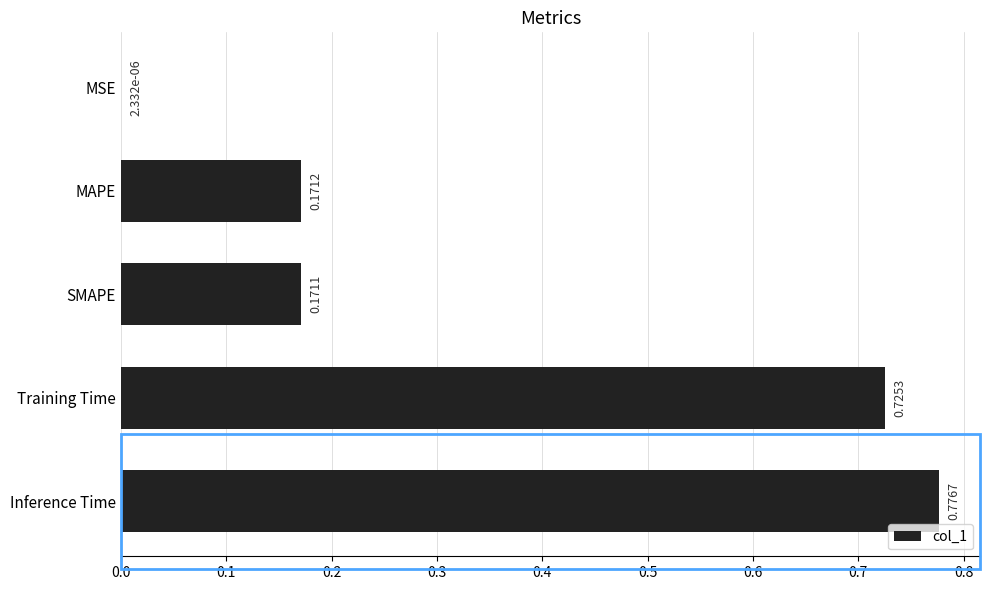

Which category has the highest value across all series?

Inference Time